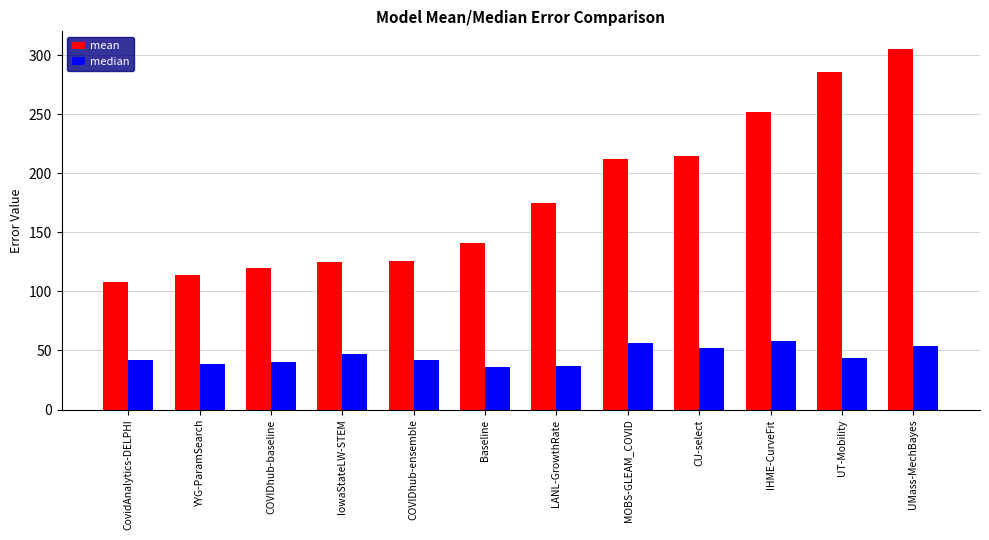

Rank the series at MOBS-GLEAM_COVID from highest to lowest value.

mean, median